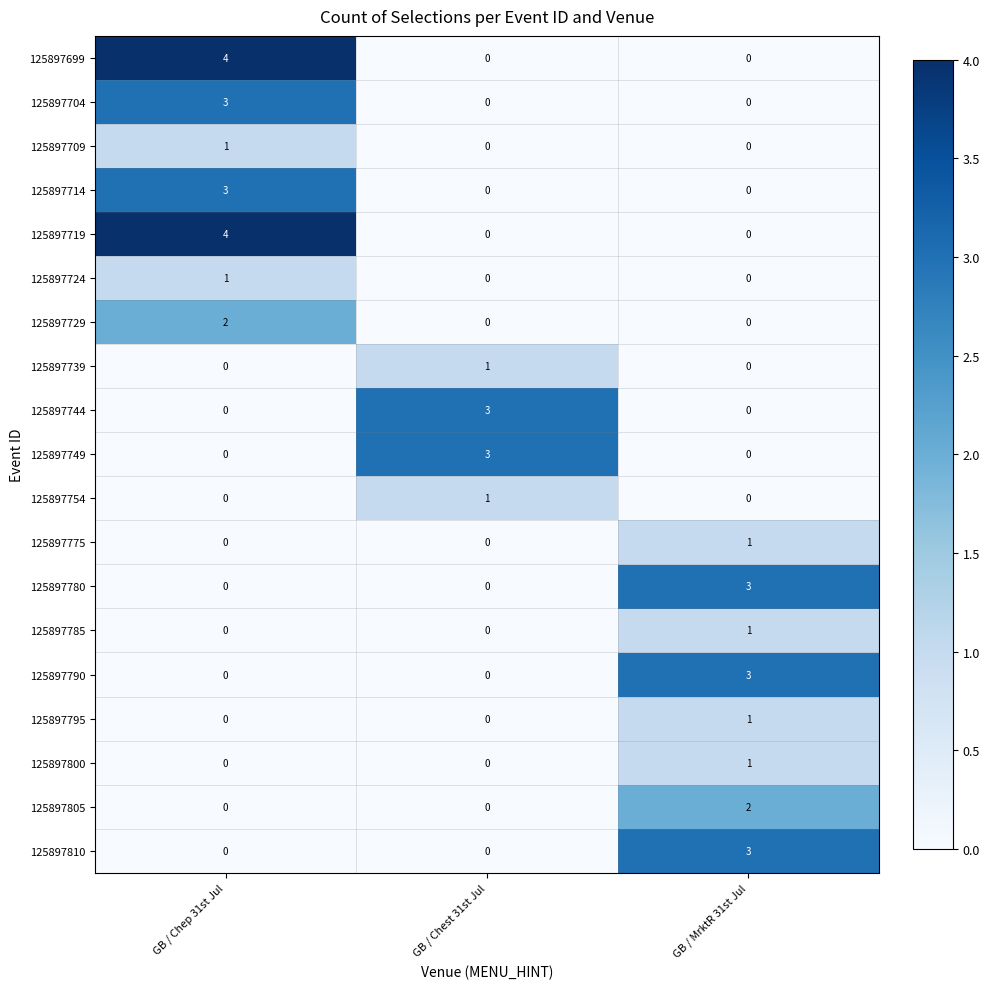

What is the difference between the 125897810 values at GB / MrktR 31st Jul and GB / Chest 31st Jul?

3